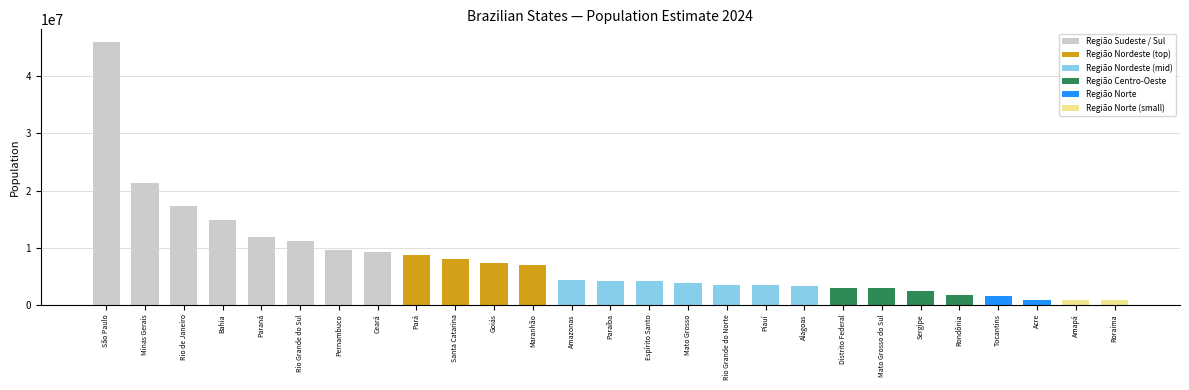

What is the maximum value shown in the chart?

45973190